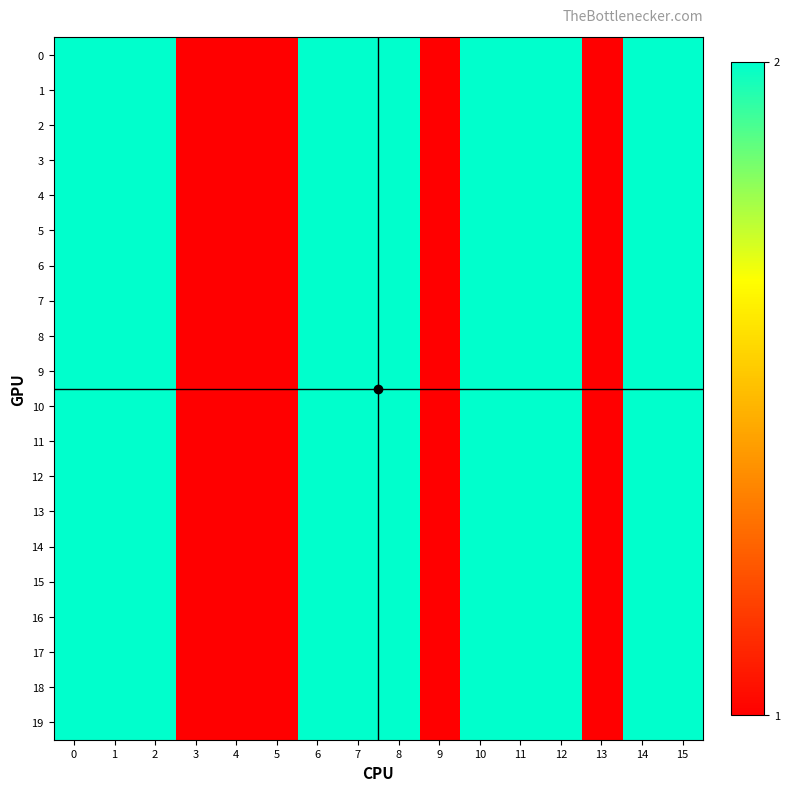

List the series in order of their peak value, highest first.

0, 1, 2, 3, 4, 5, 6, 7, 8, 9, 10, 11, 12, 13, 14, 15, 16, 17, 18, 19